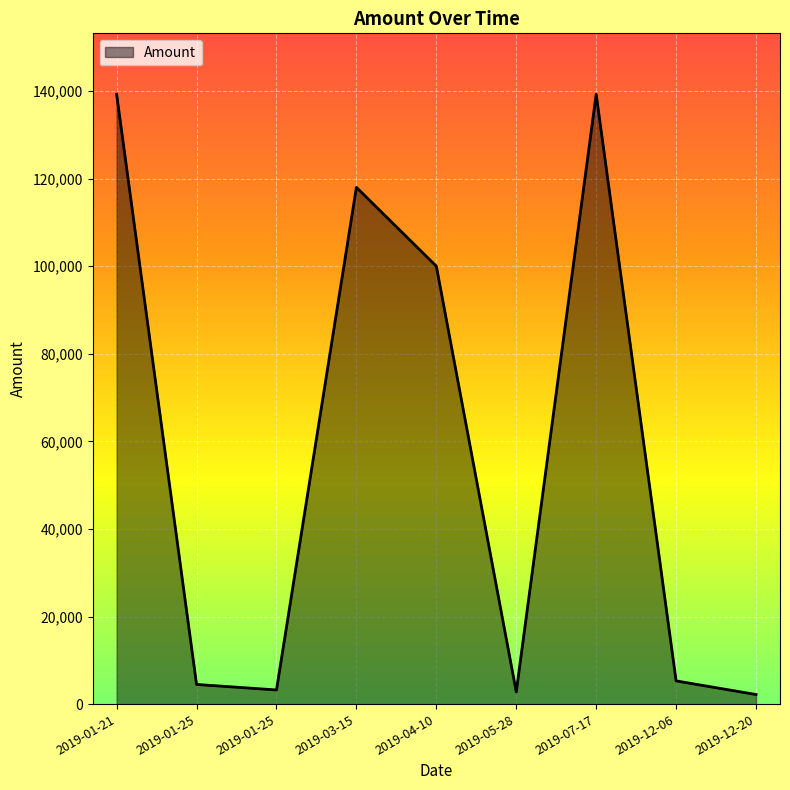

How many points are lower than both their immediate neighbors (excluding endpoints)?

2